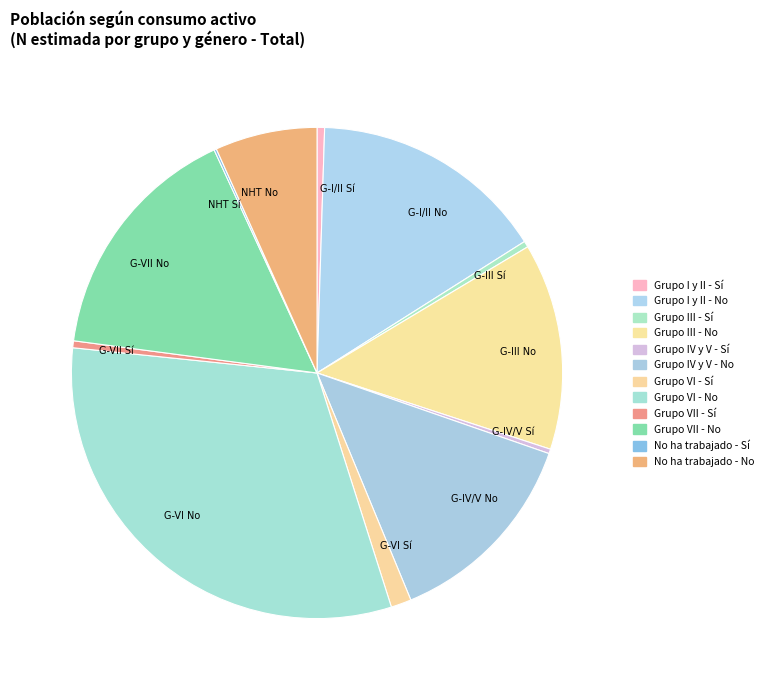

True or false: G-VII No accounts for 8% of the total.

False